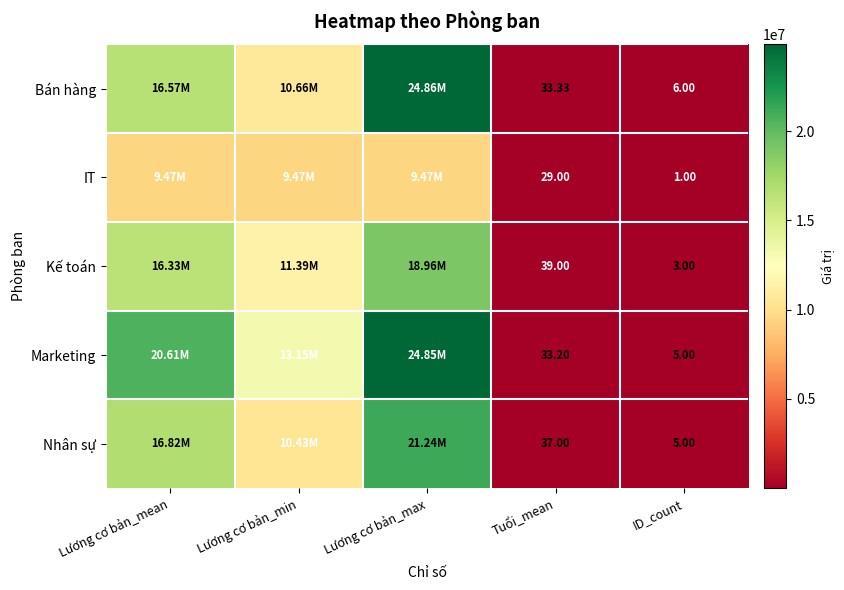

Between Tuổi_mean and ID_count, which series saw the biggest shift?

Kế toán